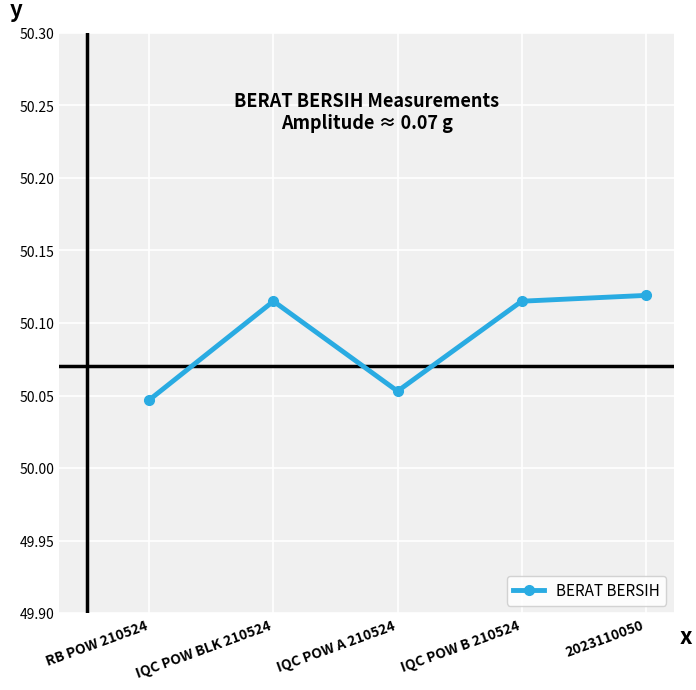

How many interior local valleys (lower than both neighbors) does the data have?

1